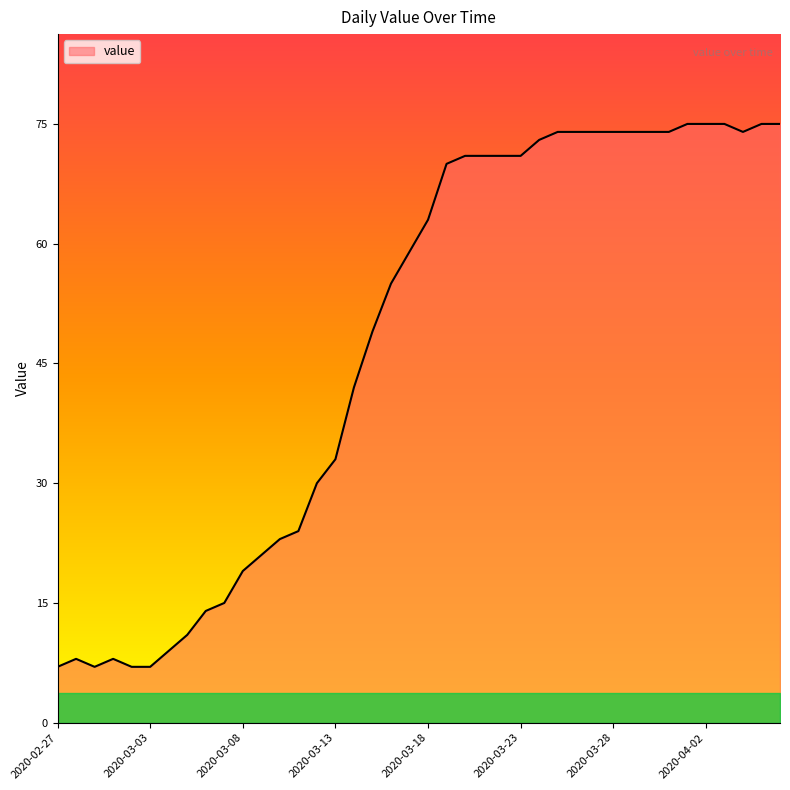

What is the difference between the maximum and minimum values?

68